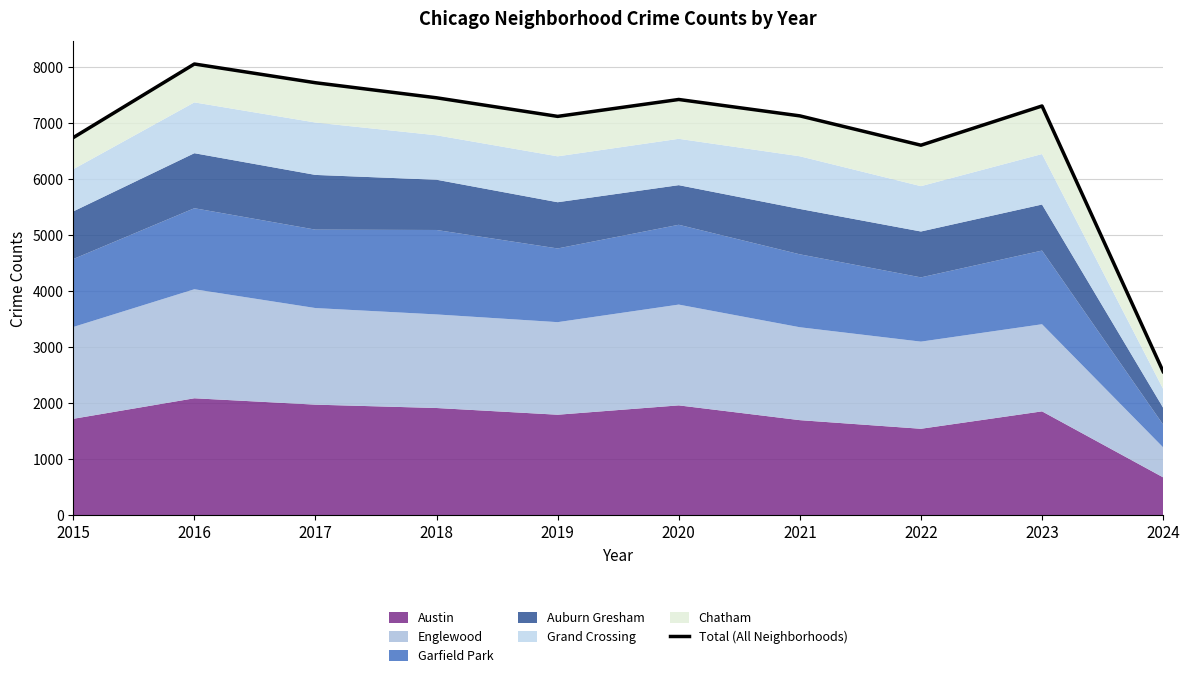

Reading left to right, list all the values displayed in this chart.

2015=6744	2016=8059	2017=7724	2018=7455	2019=7123	2020=7425	2021=7132	2022=6608	2023=7309	2024=2563